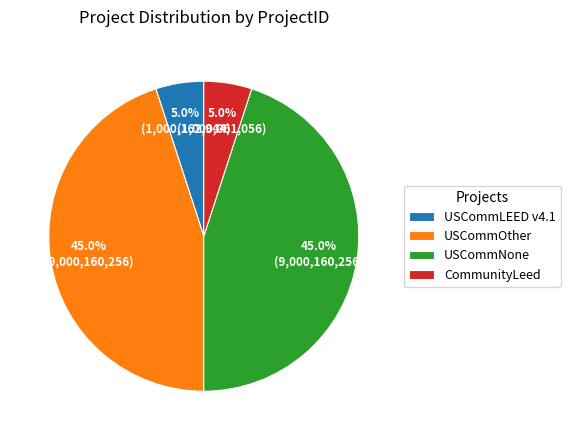

Which has a higher value, USCommLEED v4.1 or USCommNone?

USCommNone